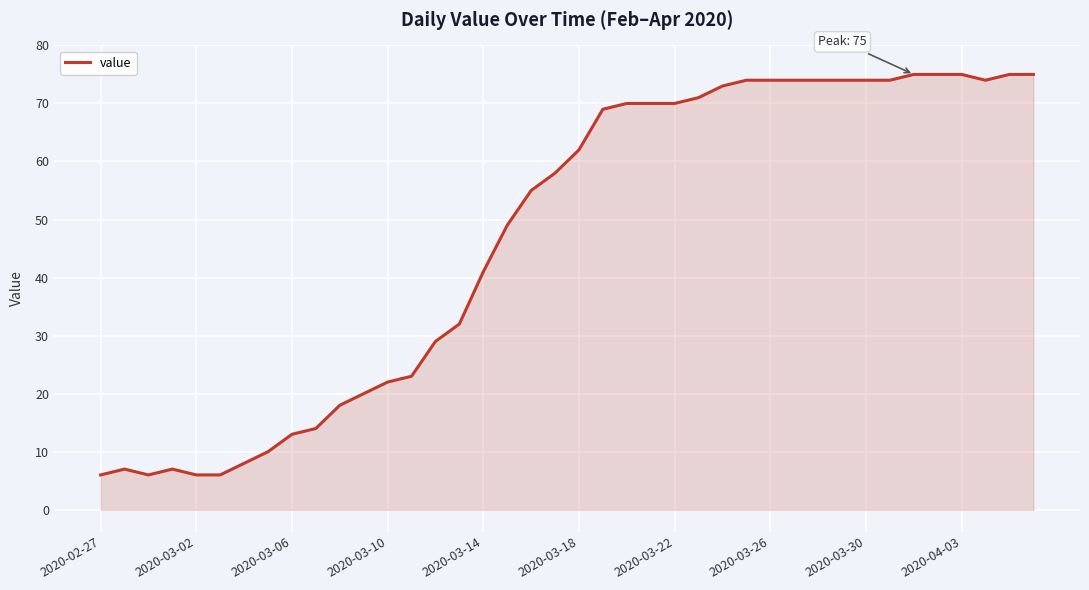

What is the greatest value displayed?

75